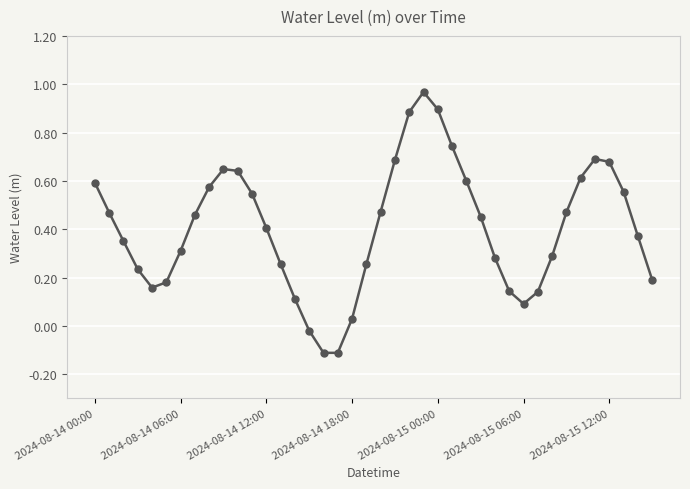

How many points are lower than both their immediate neighbors (excluding endpoints)?

3